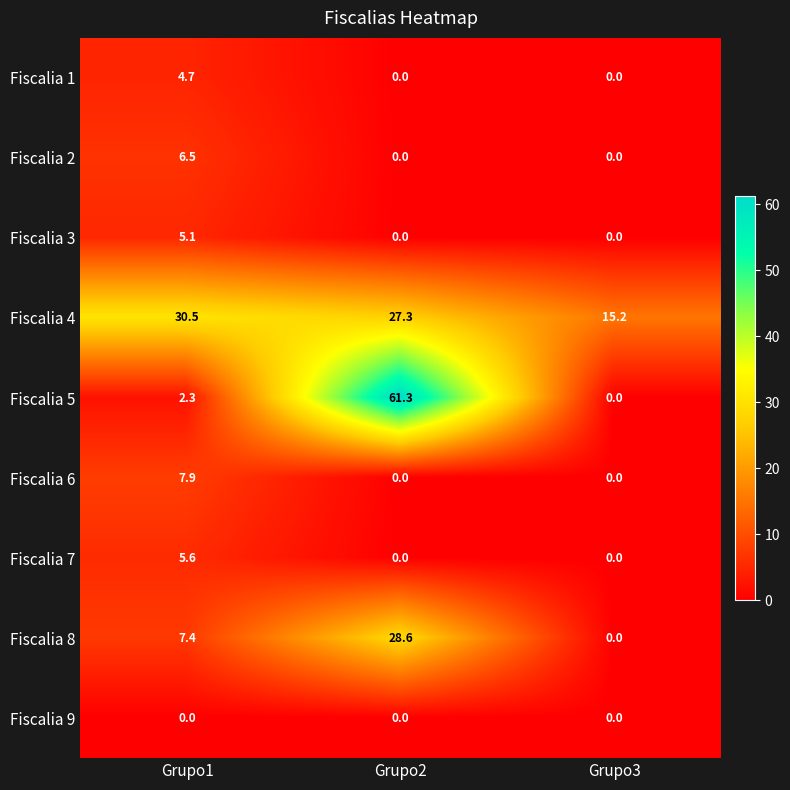

Between Grupo2 and Grupo3, which series saw the biggest shift?

Fiscalia 5